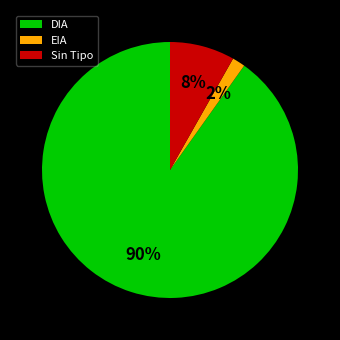

Rank the categories by value from lowest to highest.

EIA, Sin Tipo, DIA